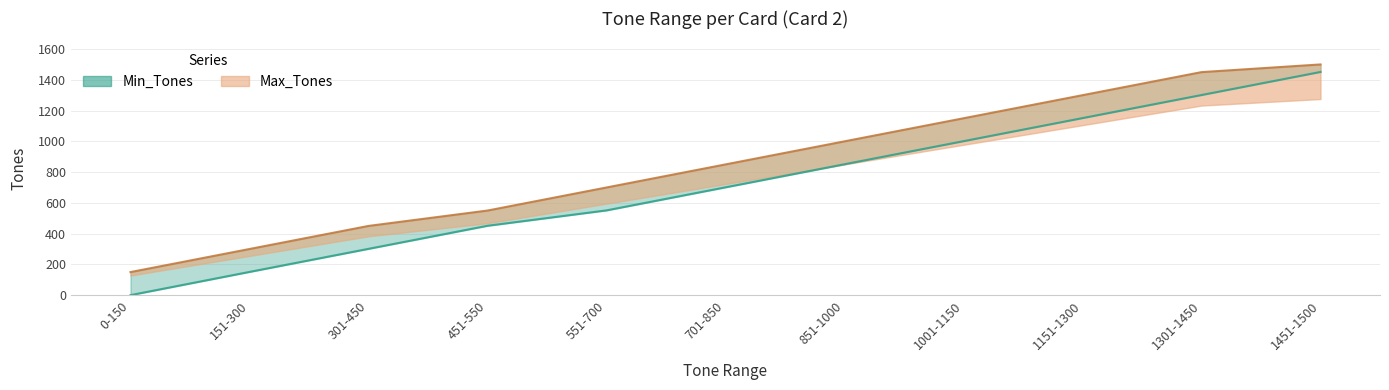

Between 1151-1300 and 151-300, which is larger?

1151-1300